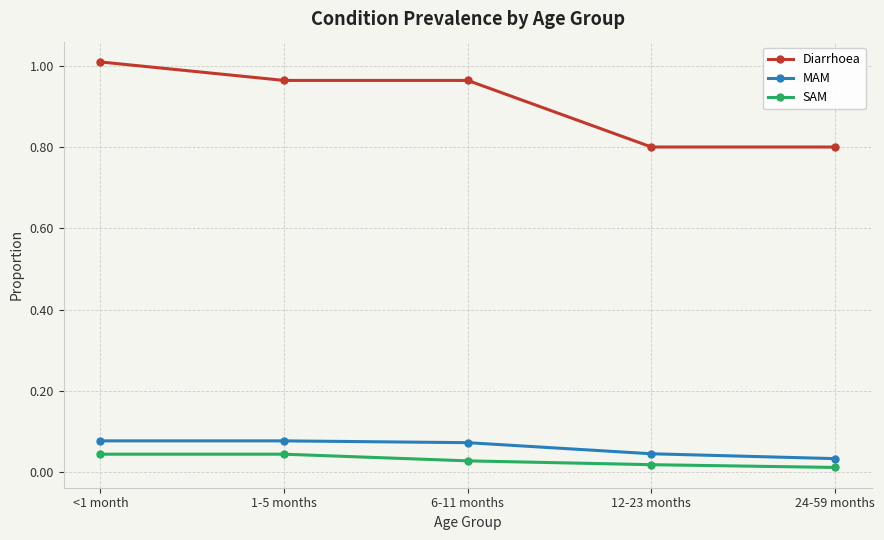

True or false: MAM and Diarrhoea cross at least once.

False